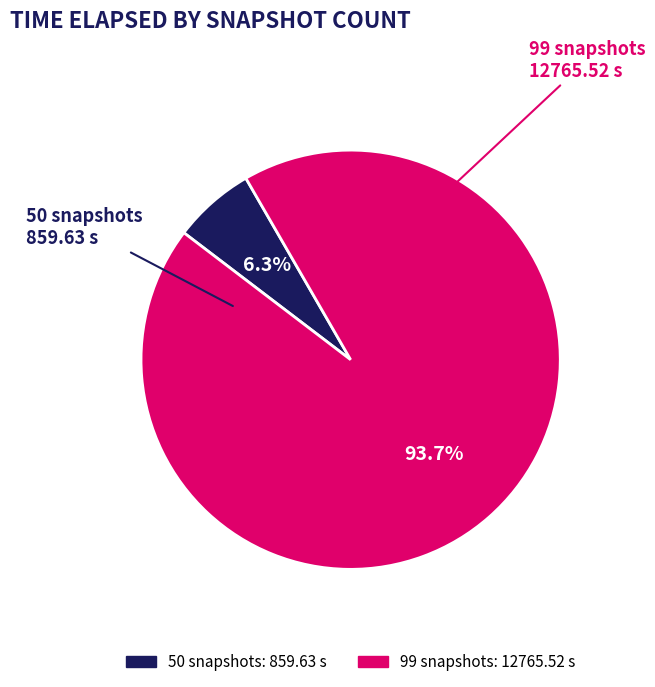

Is it true that 50 snapshots is 1% of the pie?

False